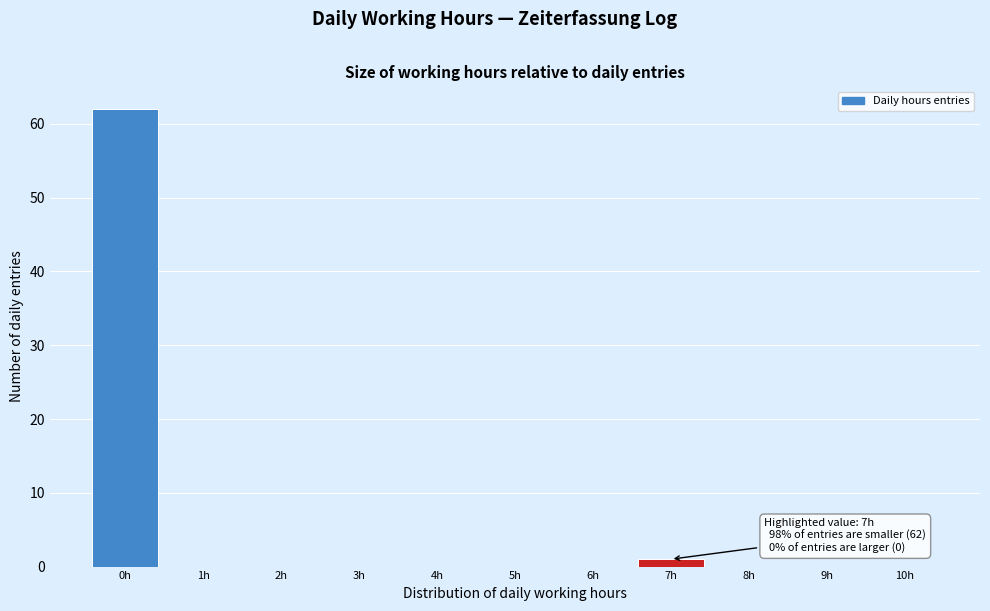

Over which range of the x-axis is the bar tallest?

-0.5 to 0.5